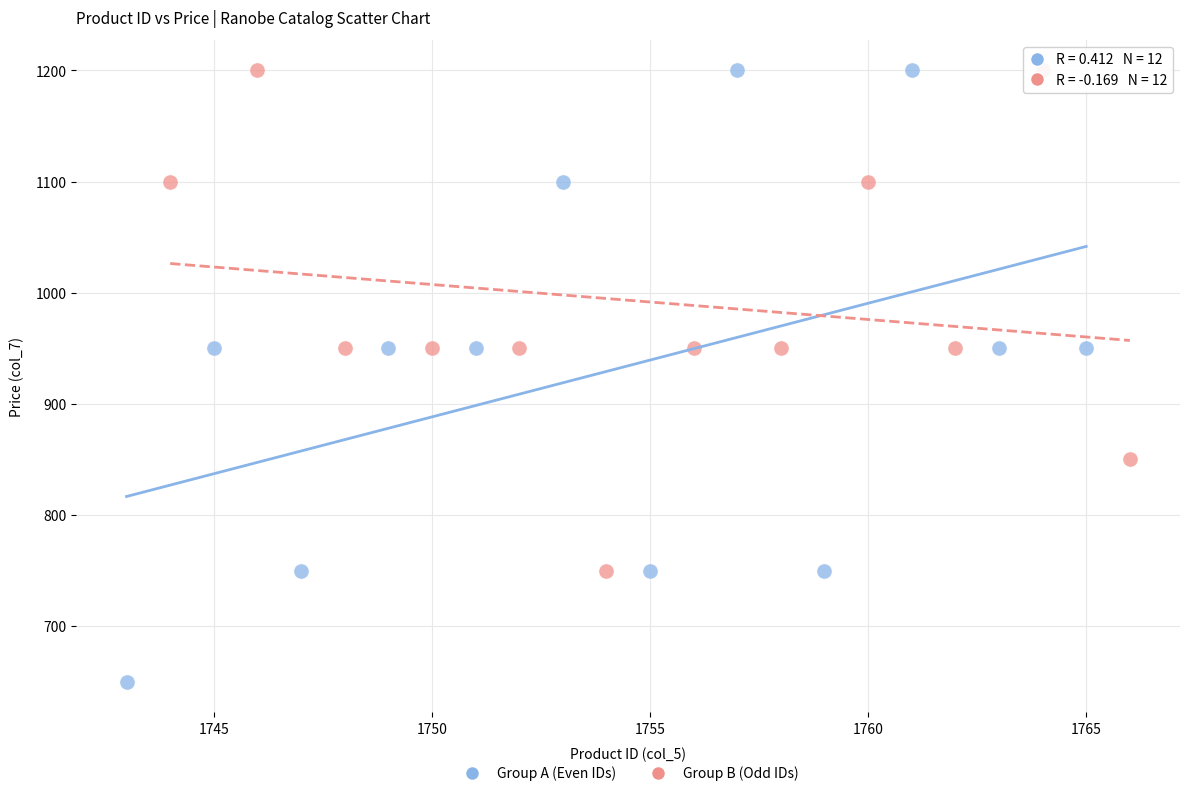

Which series has the widest spread of Y values?

Group A (Even IDs)